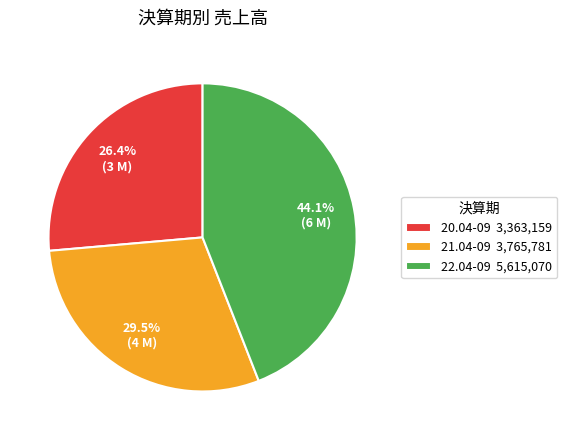

What is the total percentage of 22.04-09 and 21.04-09?

73.6%